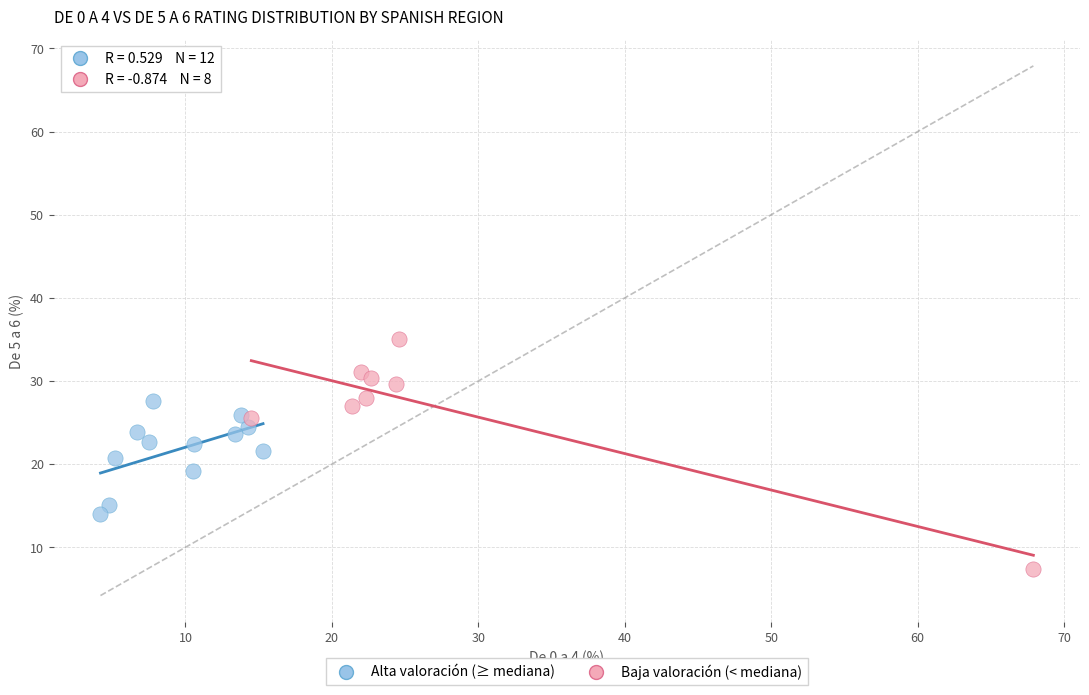

Which series has the widest spread of Y values?

Baja valoración (< mediana)